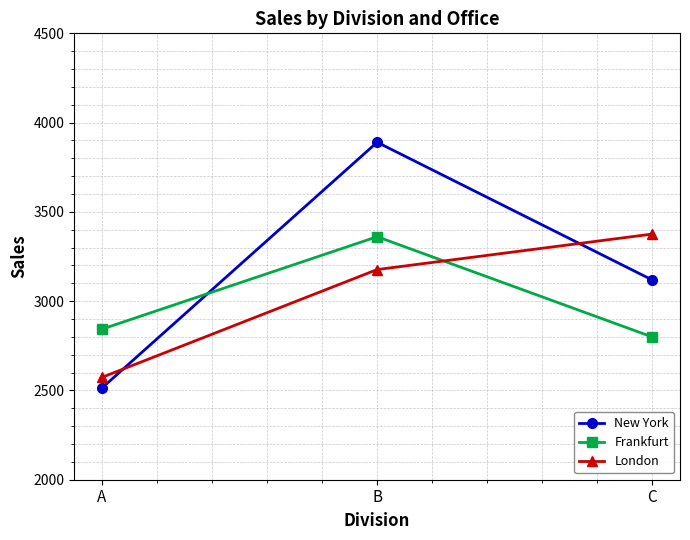

Which series has the largest range (max minus min)?

New York